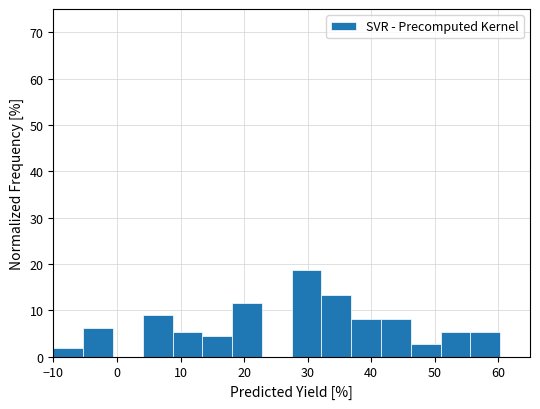

Over which range of the x-axis is the bar tallest?

28 to 32